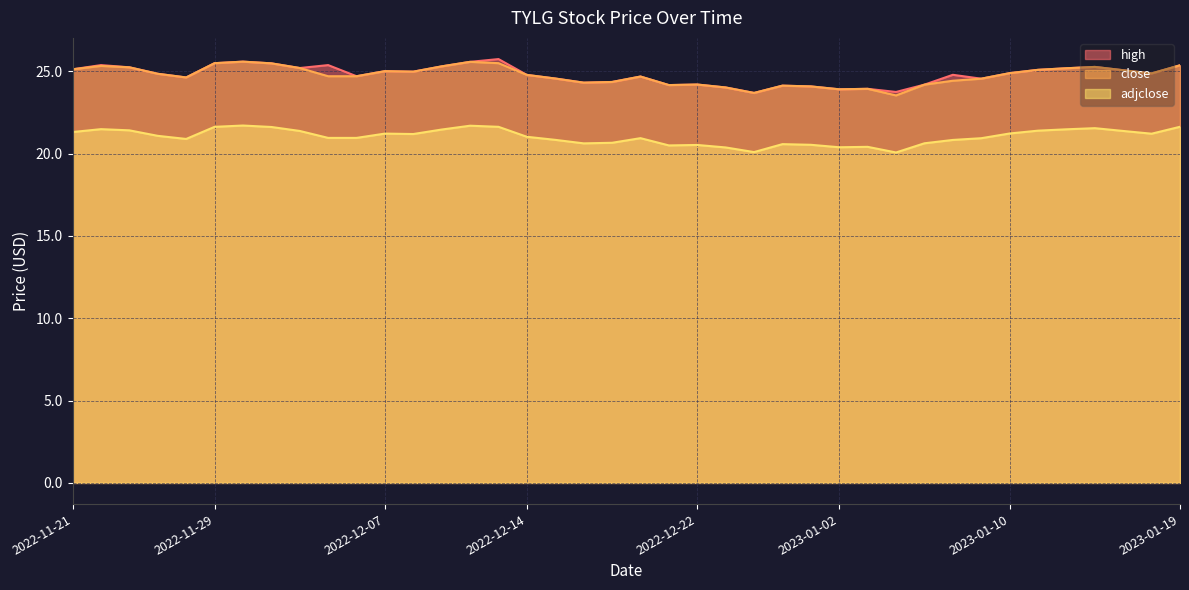

Which series has the largest range (max minus min)?

high